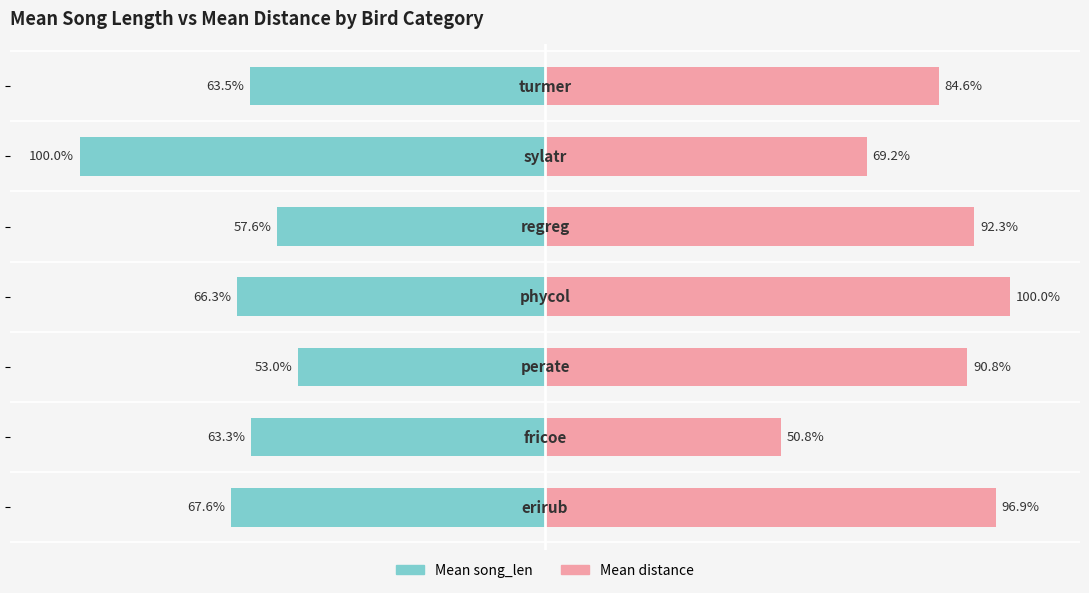

What is the difference between the maximum and minimum values in the Mean song_len series?

47.0